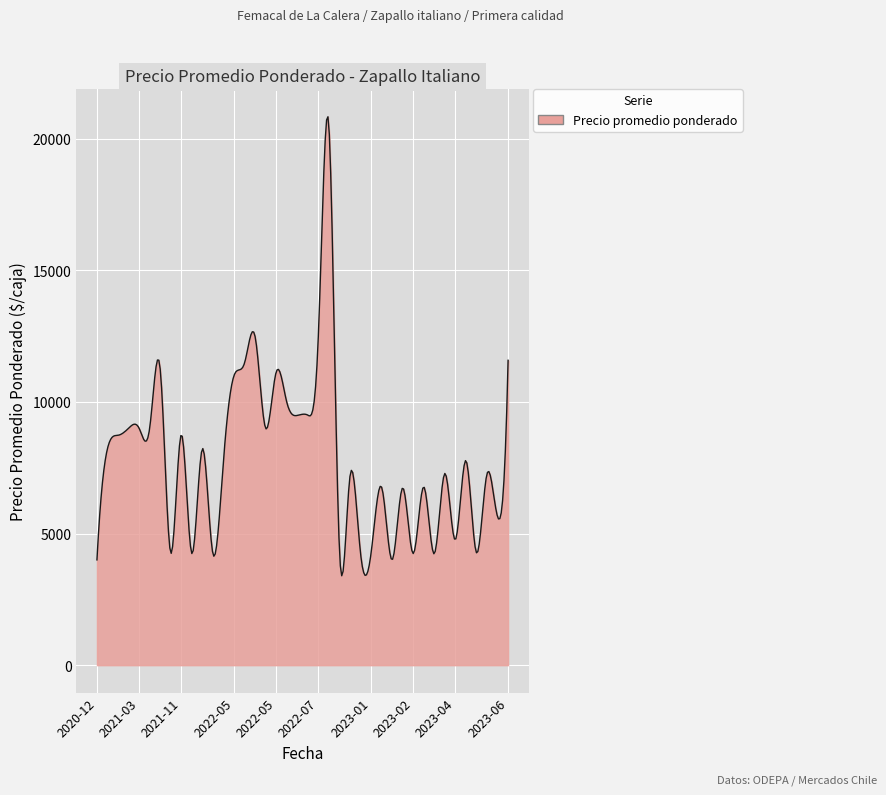

Does the chart have visible grid lines?

Yes